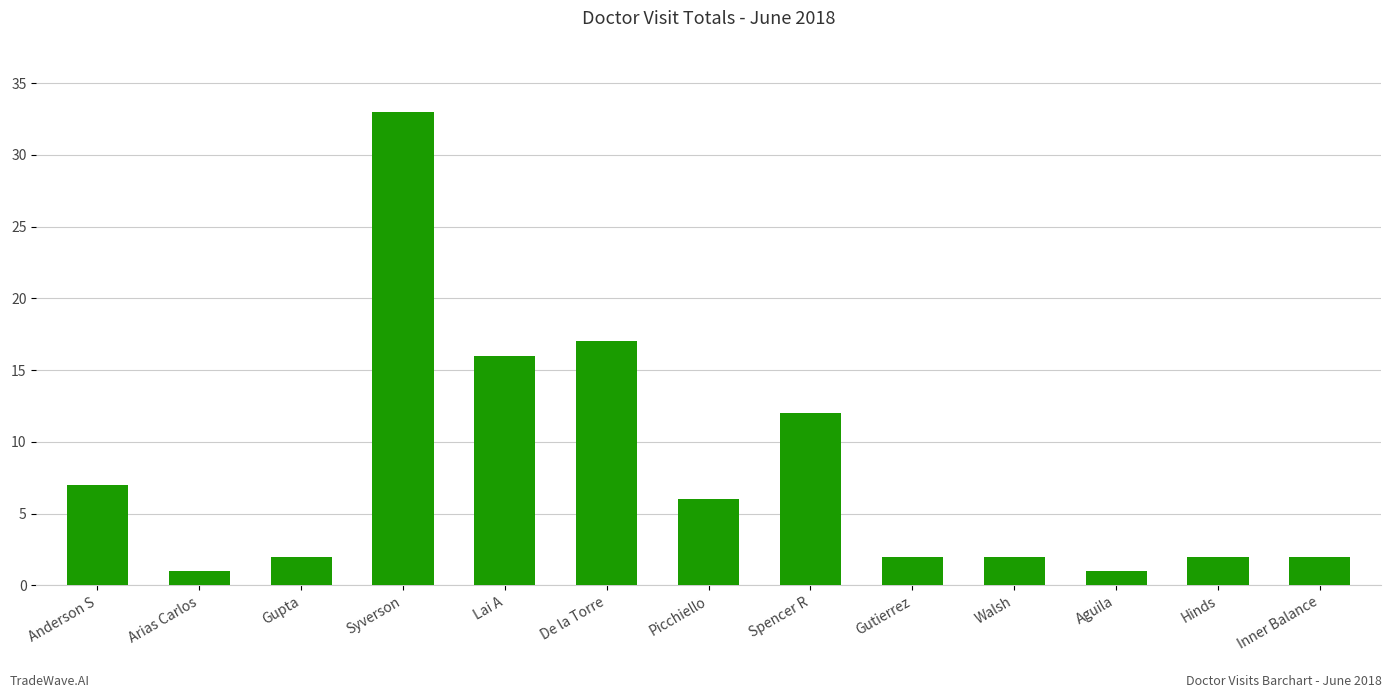

Does the chart contain stacked bars?

No